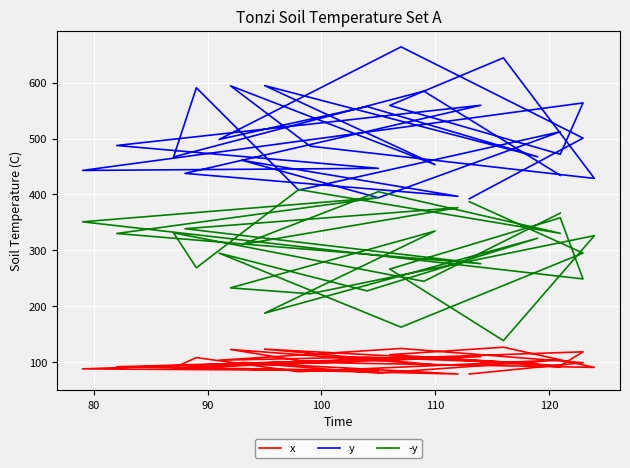

True or false: x has a value of 24.8 at 70.

False